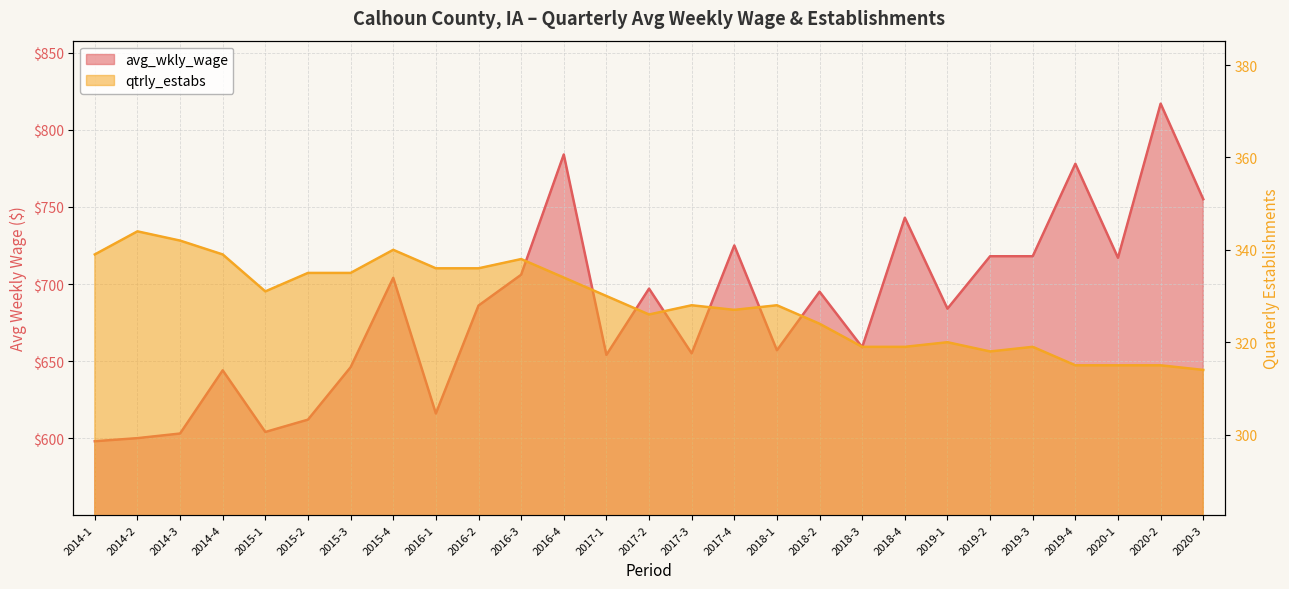

At which category is the sum across all series the highest?

2020-2